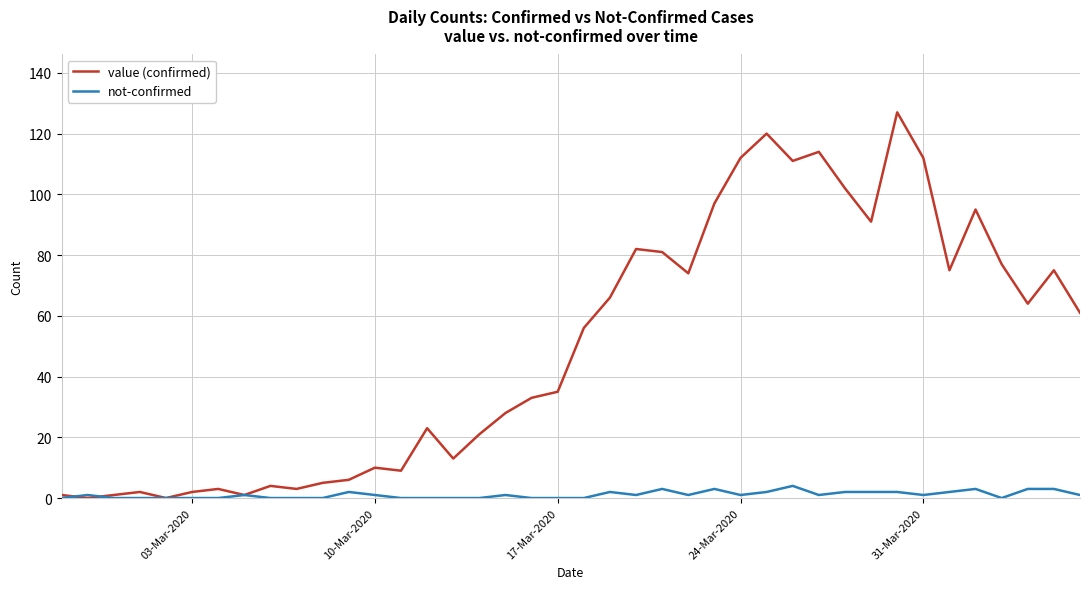

List the series in order of their peak value, highest first.

value (confirmed), not-confirmed